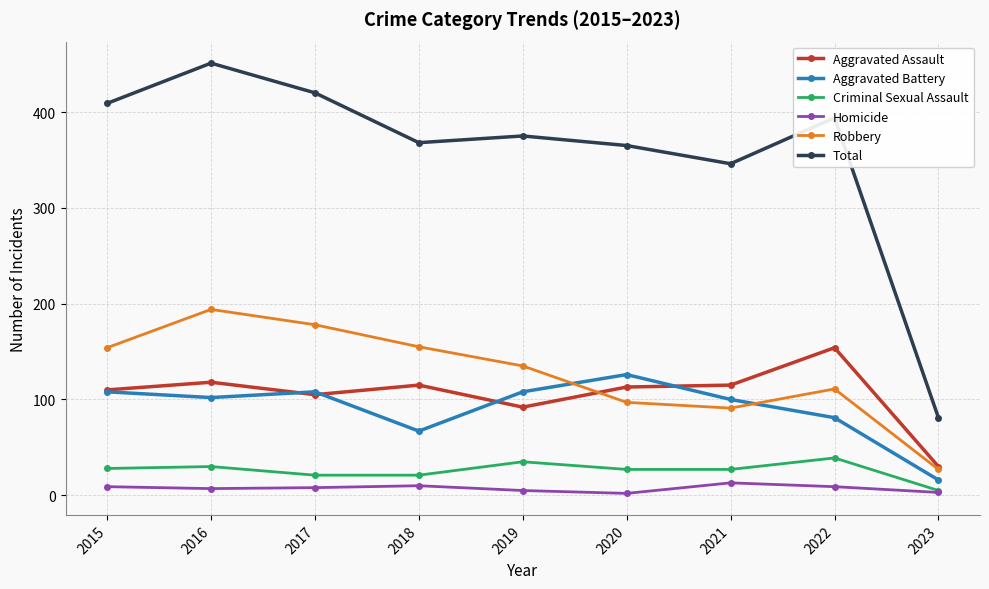

Count the number of data series in this chart.

6